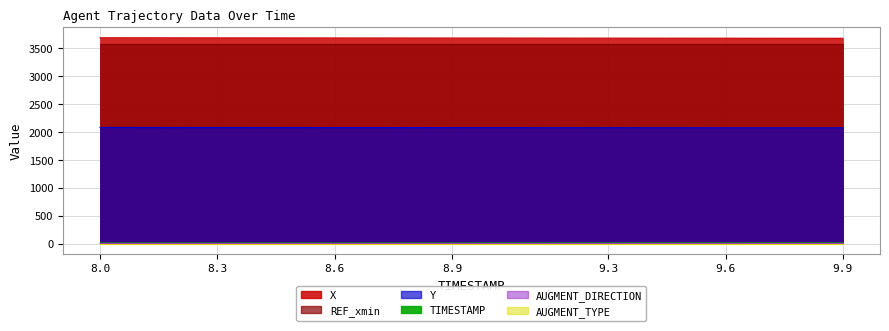

Reading left to right, extract all data points from this chart.

X: 3680.4	3679.9	3679.4	3678.9	3678.4	3677.9	3677.4	3676.9	3676.3	3675.8	3675.3	3674.8	3674.3	3673.8	3673.3	3672.8	3672.3	3671.8	3671.3	3670.8
Y: 2076.3	2076.0	2075.6	2075.3	2075.0	2074.6	2074.3	2073.9	2073.6	2073.3	2072.9	2072.6	2072.2	2071.9	2071.6	2071.2	2070.9	2070.5	2070.2	2069.8
TIMESTAMP: 8.0	8.1	8.2	8.3	8.4	8.5	8.6	8.7	8.8	8.9	9.0	9.1	9.2	9.3	9.4	9.5	9.6	9.7	9.8	9.9